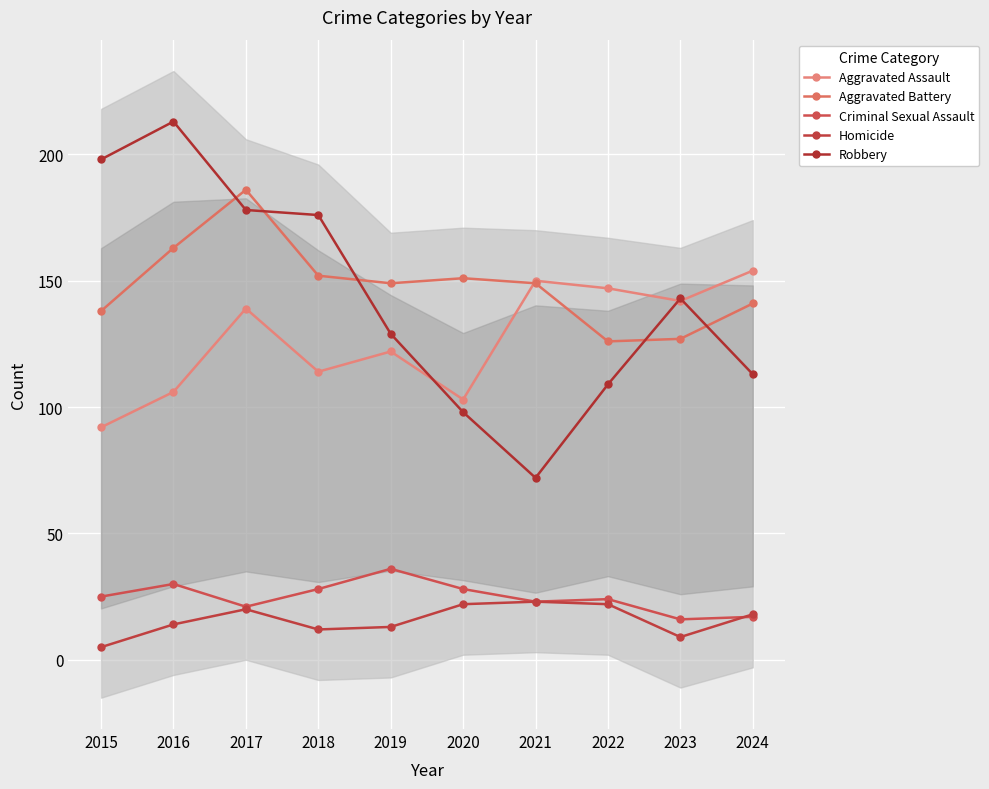

Is this an area chart (filled region under the line)?

No